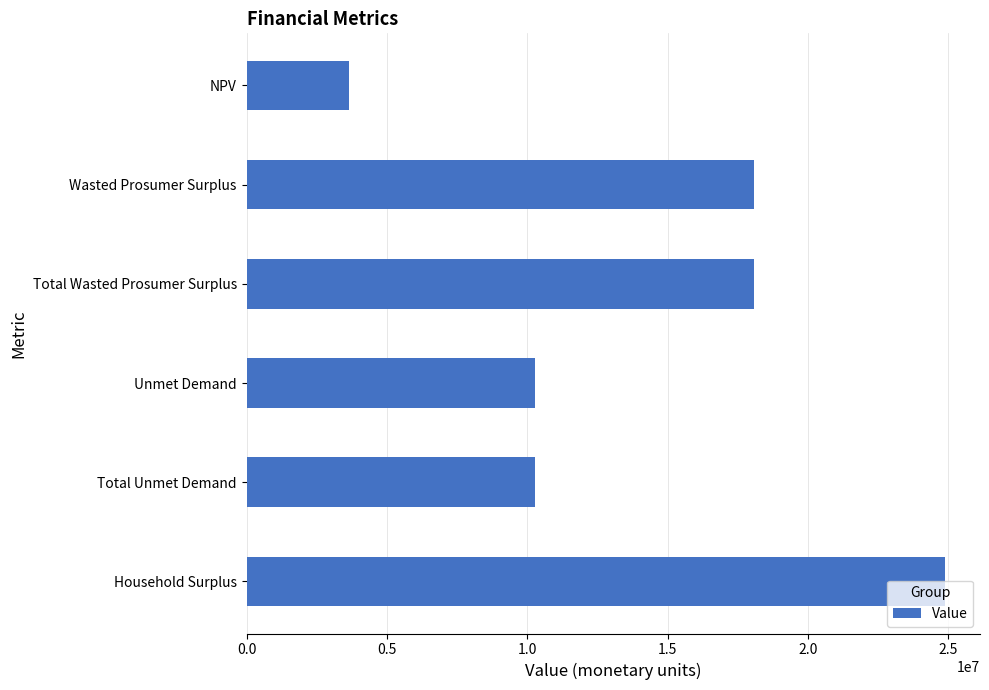

Approximately how many times larger is the value at Total Unmet Demand compared to Total Wasted Prosumer Surplus?

0.6